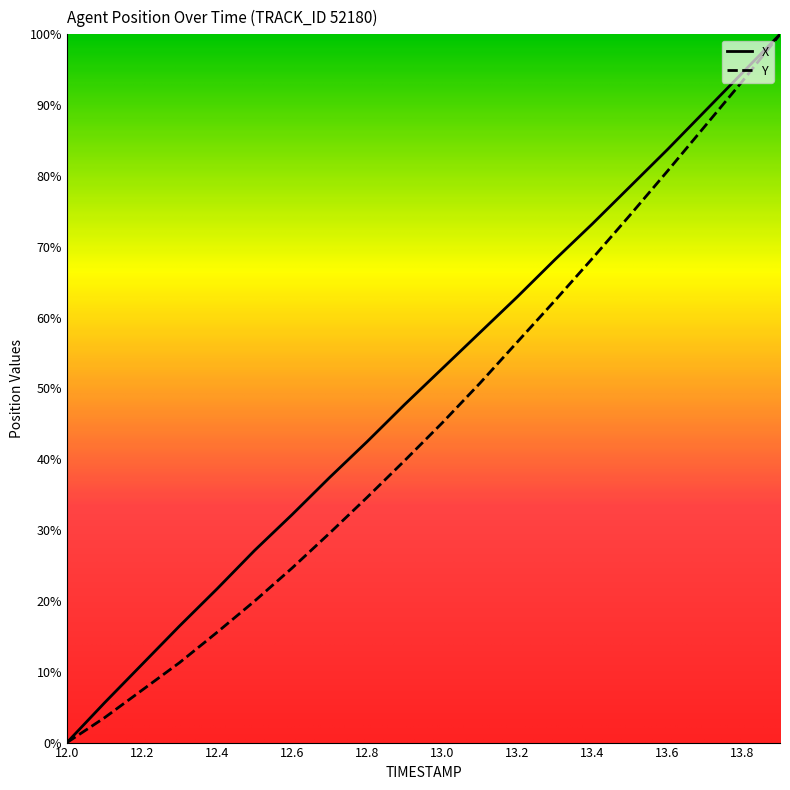

Which label corresponds to the smallest value in the chart?

12.0